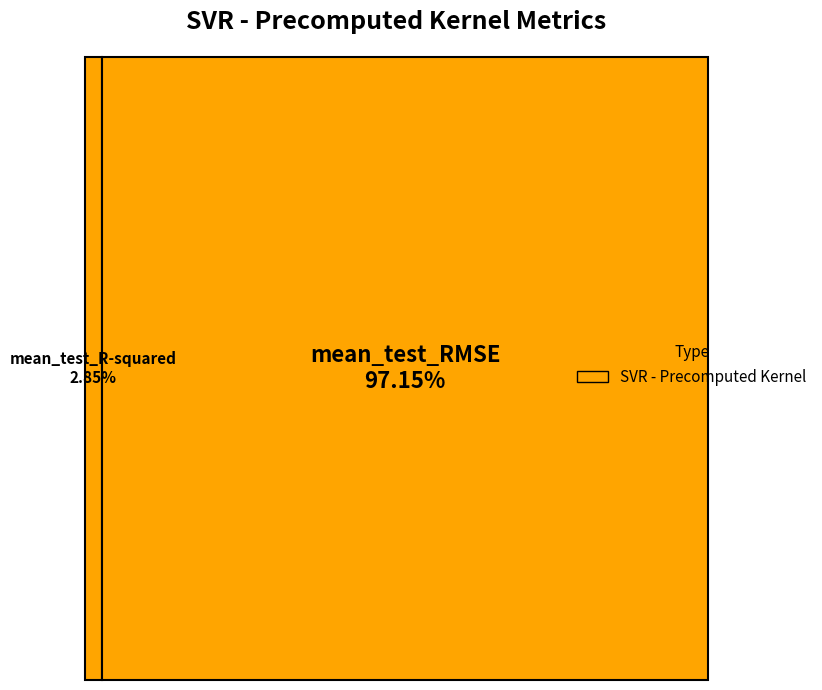

To the nearest percent, what is the combined percentage of mean_test_R-squared and mean_test_RMSE?

100%